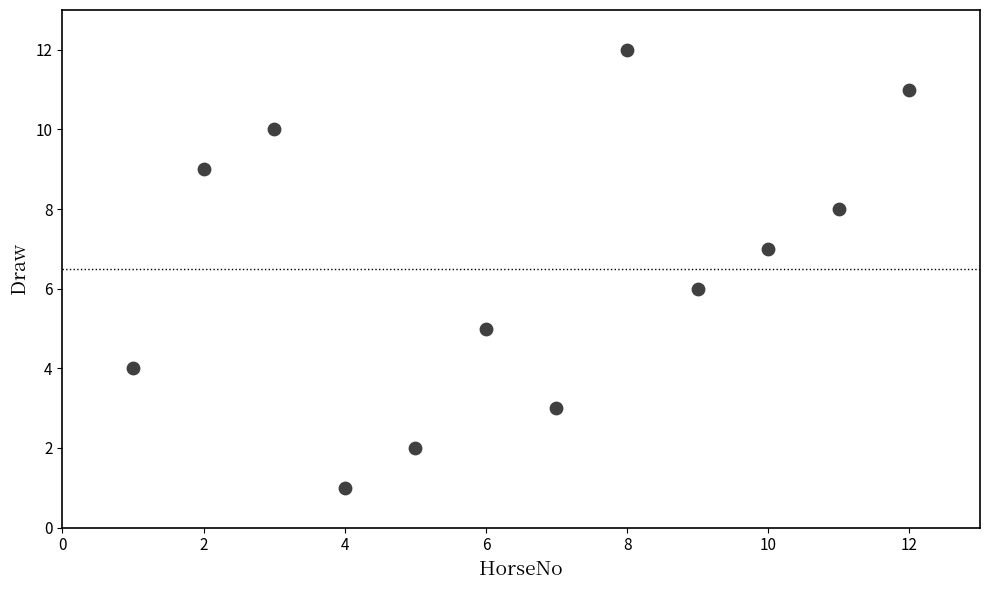

What is the average X value?

6